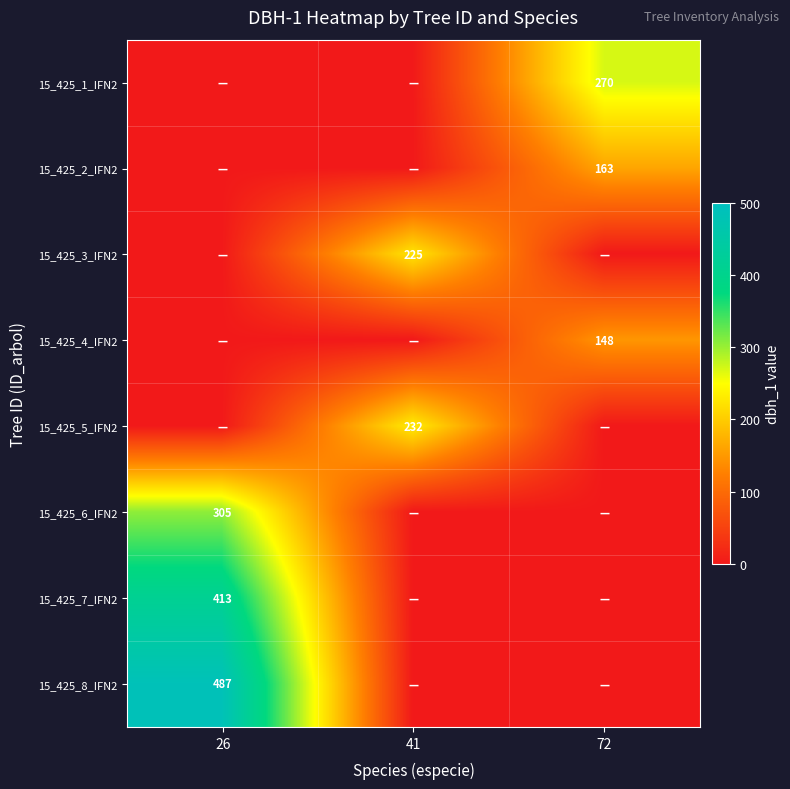

Which label corresponds to the largest value in the chart?

26